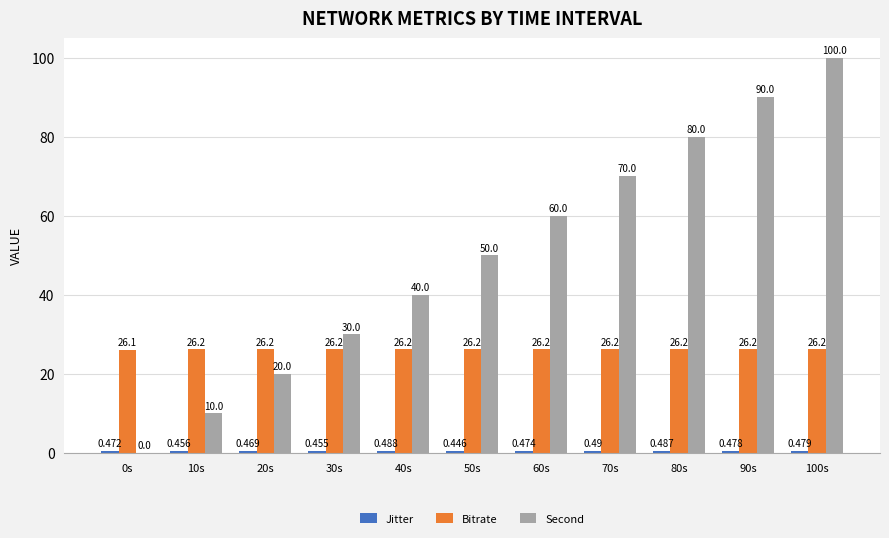

What position from the right is 60s?

5